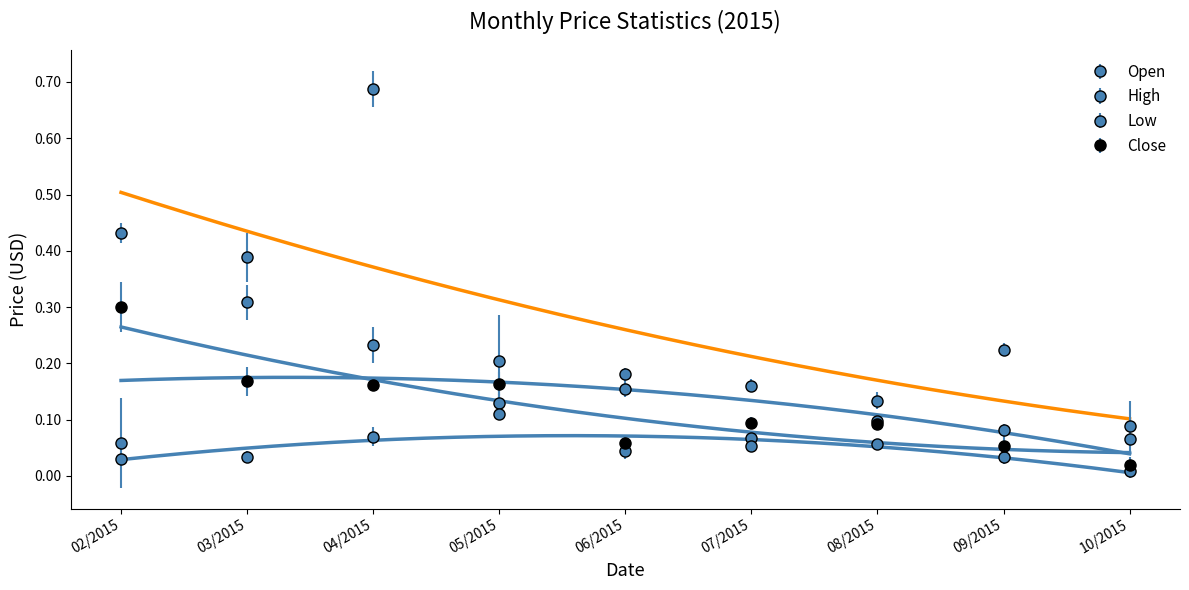

At which label does Open reach its peak?

03/2015